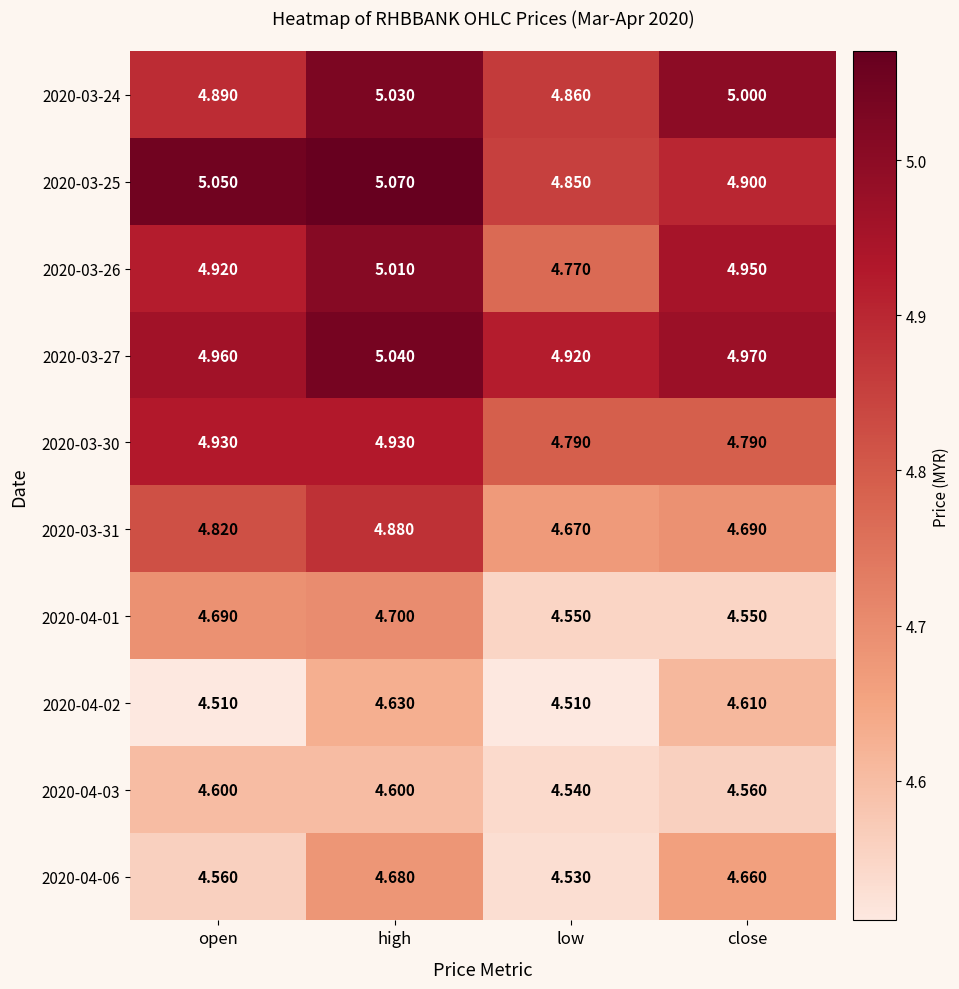

At which label does 2020-04-01 reach its peak?

high